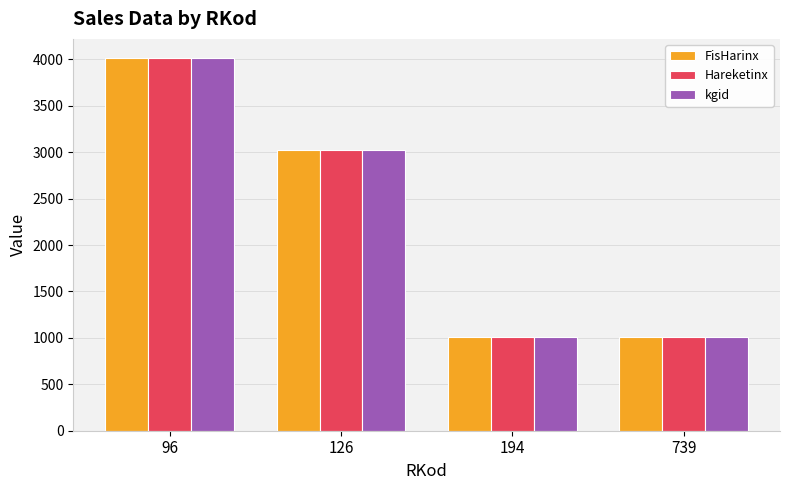

Read the Hareketinx value at 96.

4020